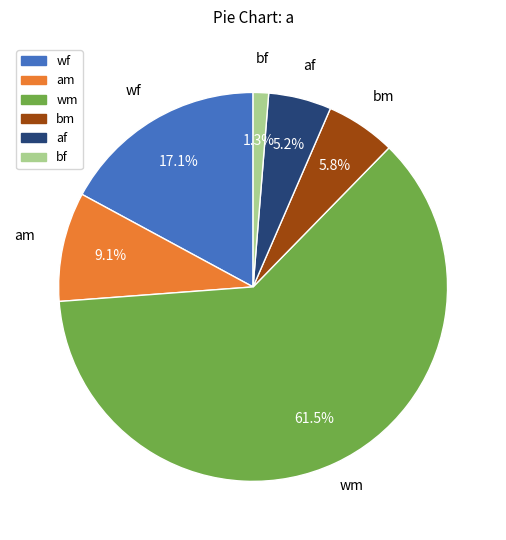

Does any single category account for the majority?

Yes